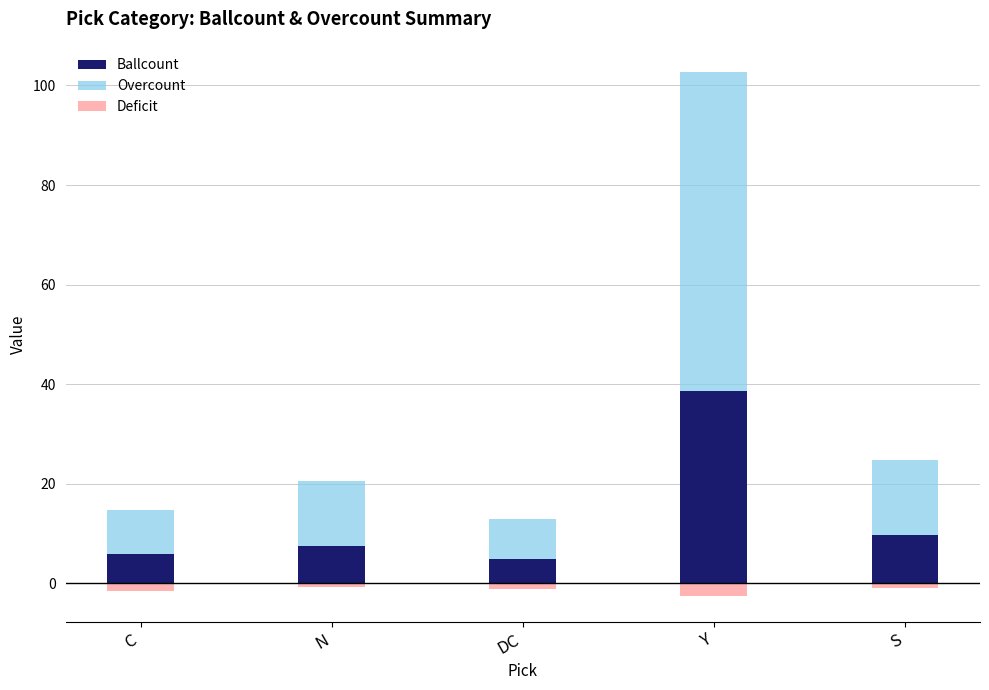

The Deficit series shows -2.1 at DC. True or false?

False